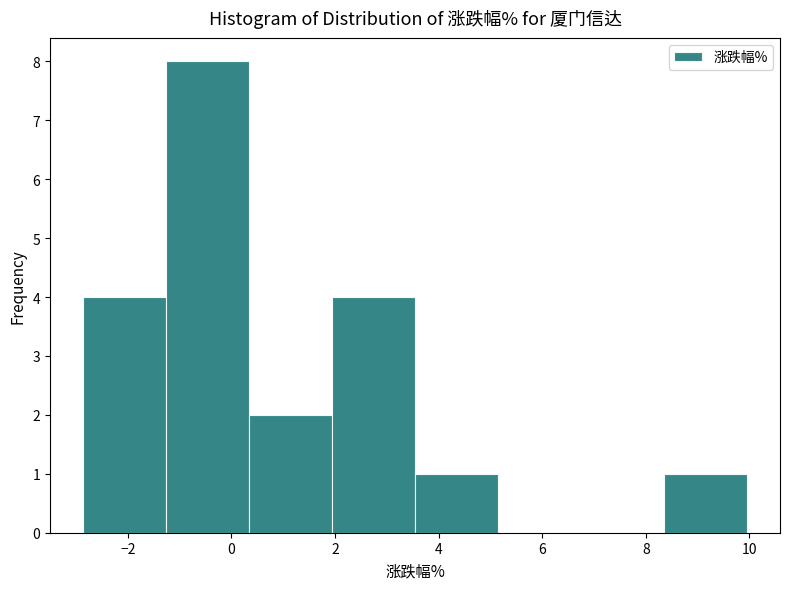

What is the height of the bar covering 0.4 to 2.0 on the x-axis? Neither the bar edges nor the heights are printed on the chart, so give them approximately, as read against the axes.

2